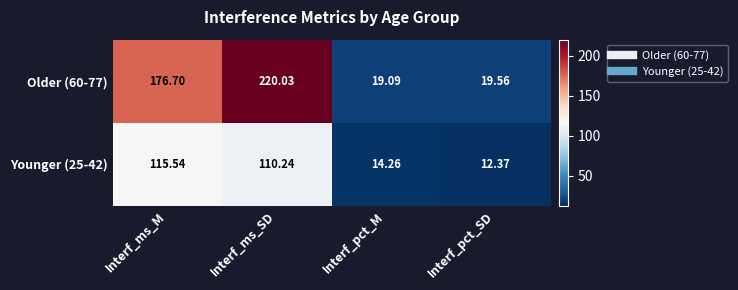

Which category has the lowest value in the Younger (25-42) series?

Interf_pct_SD